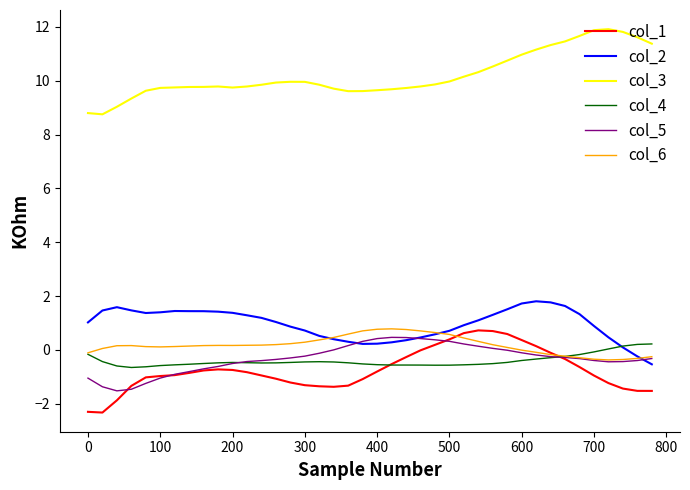

What is the greatest value displayed?

11.9